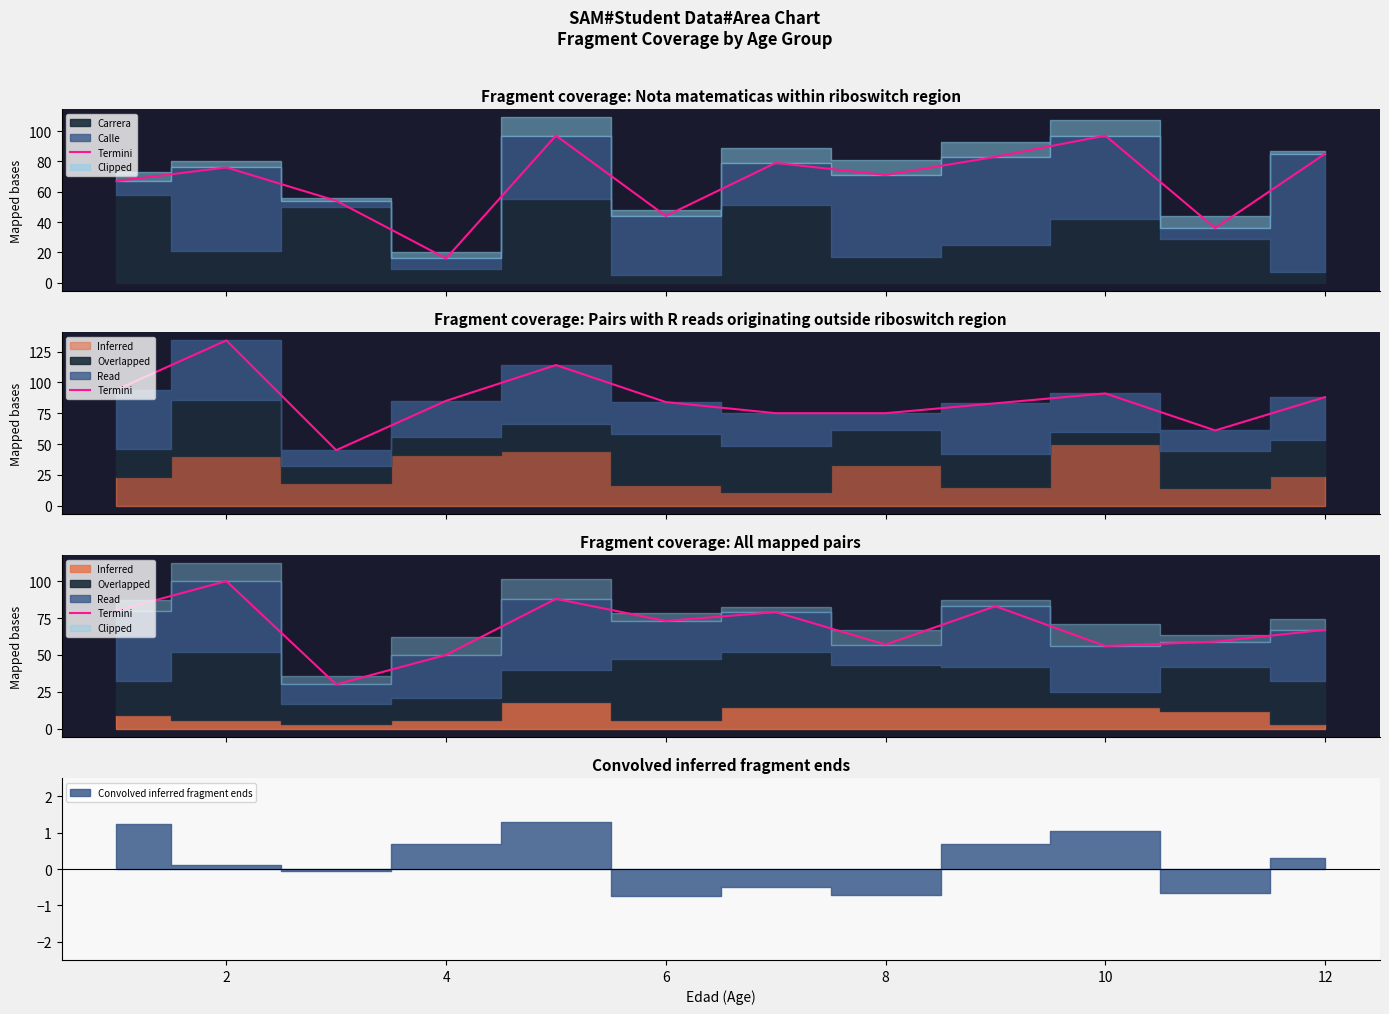

Count the number of categories in the chart.

12